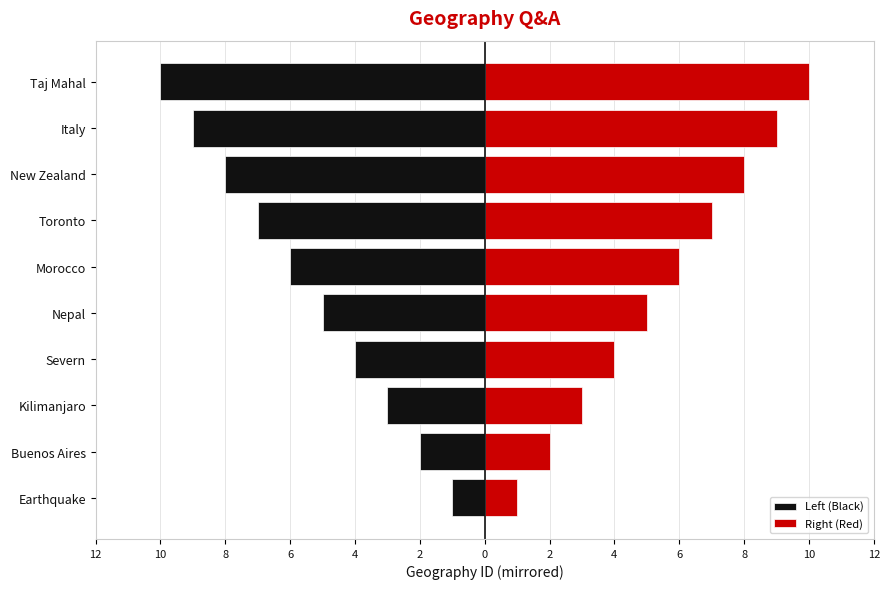

What is the difference between the Left (Black) values at Italy and Buenos Aires?

7